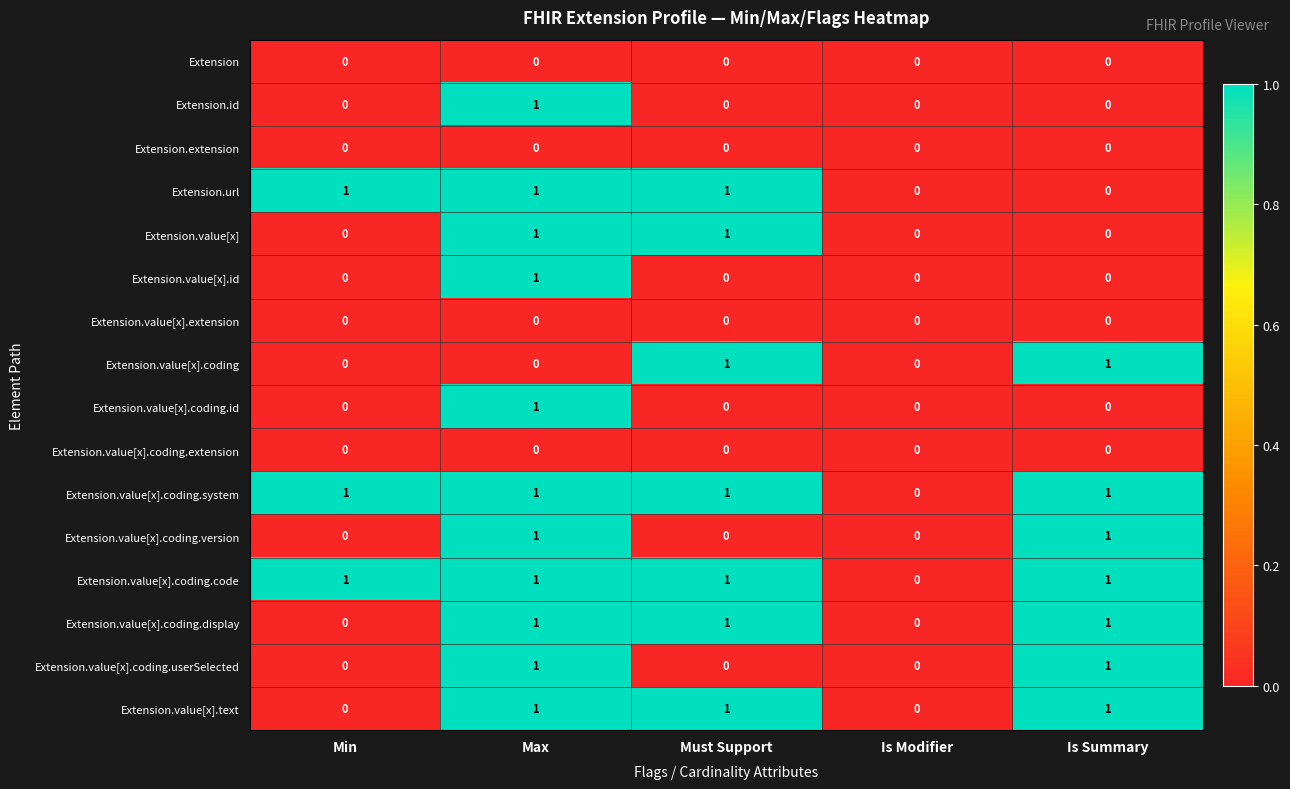

The value of Extension.value[x].coding at Must Support is 0. True or false?

False